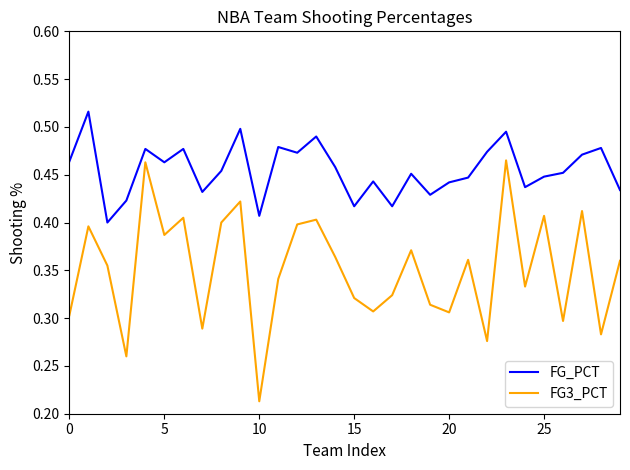

List the series in order of their peak value, lowest first.

FG3_PCT, FG_PCT